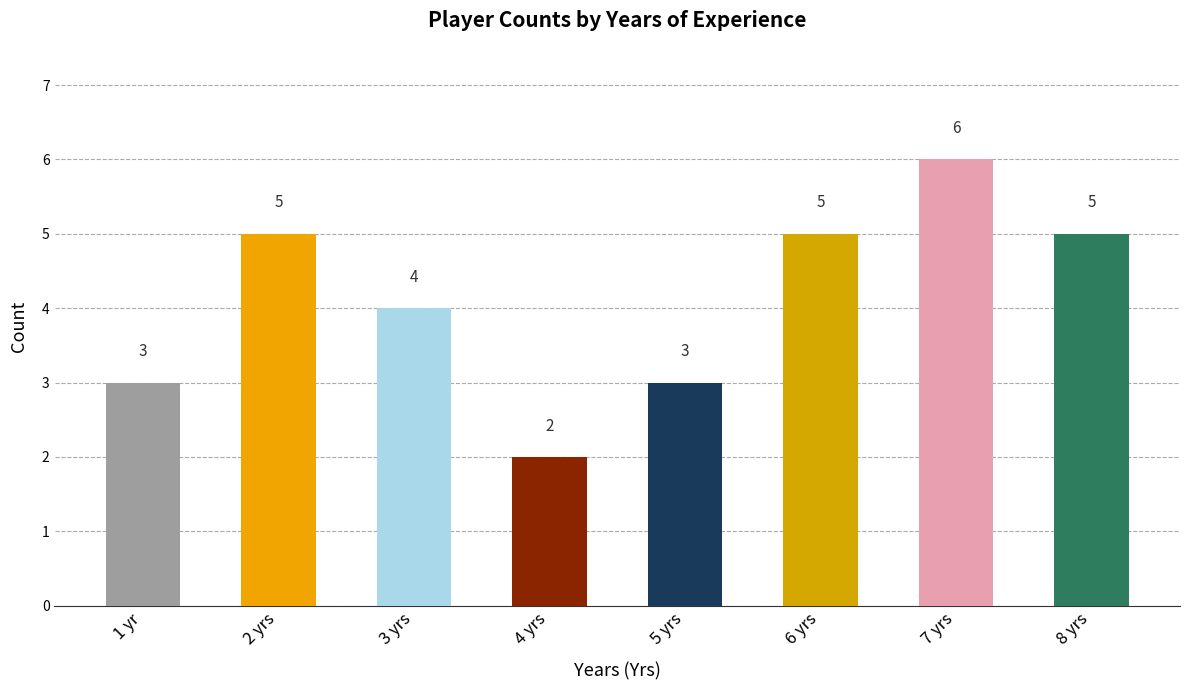

What is the label of the 2nd bar from the right?

7 yrs